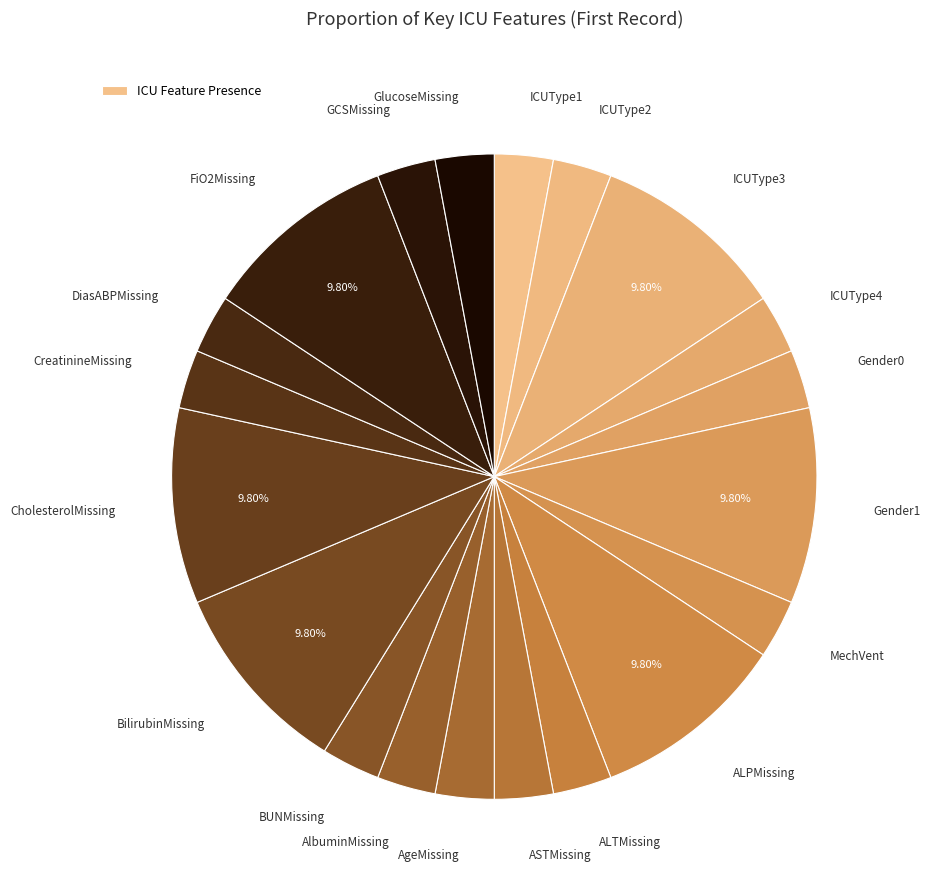

Which slice is the largest?

ICUType3